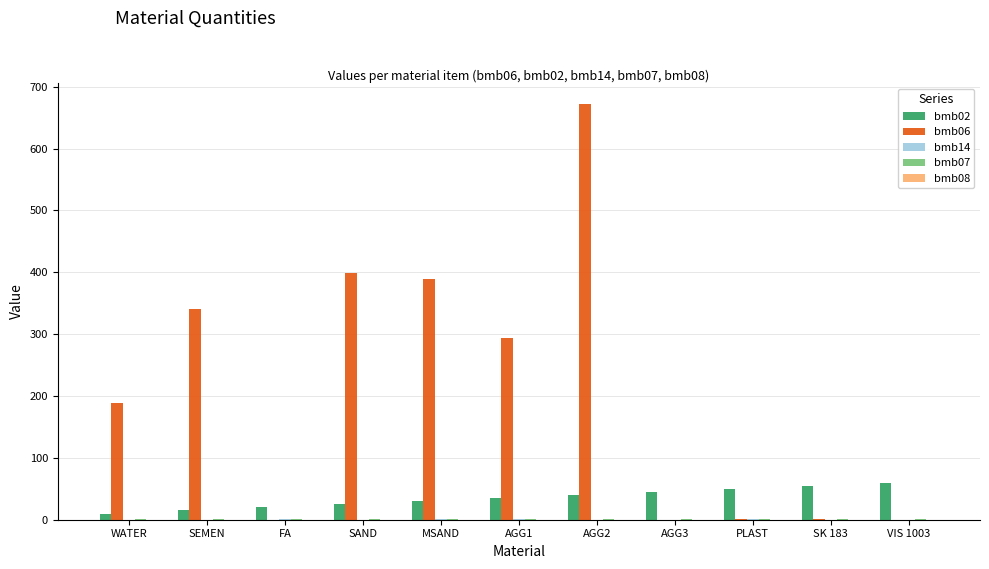

What is the maximum value for bmb02?

60.0